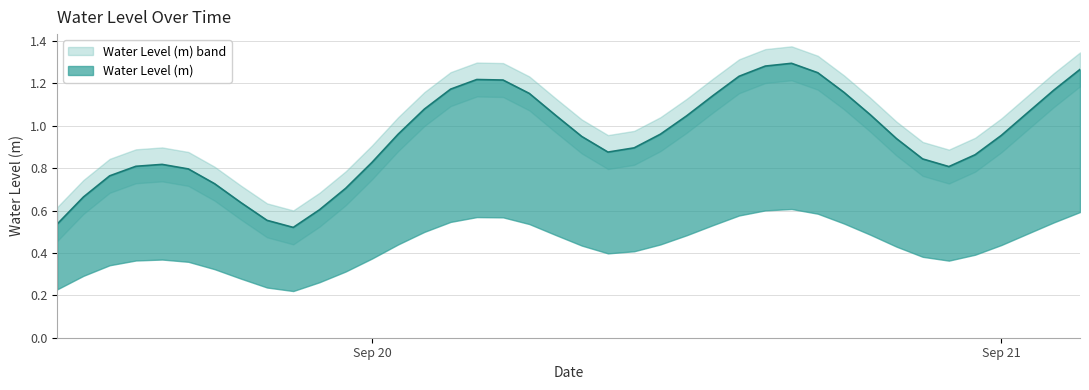

Rank the categories by value from lowest to highest.

2023-09-19 21:00:00, 2023-09-19 12:00:00, 2023-09-19 20:00:00, 2023-09-19 22:00:00, 2023-09-19 19:00:00, 2023-09-19 13:00:00, 2023-09-19 23:00:00, 2023-09-19 18:00:00, 2023-09-19 14:00:00, 2023-09-19 17:00:00, 2023-09-20 22:00:00, 2023-09-19 15:00:00, 2023-09-19 16:00:00, 2023-09-20 00:00:00, 2023-09-20 21:00:00, 2023-09-20 23:00:00, 2023-09-20 09:00:00, 2023-09-20 10:00:00, 2023-09-20 20:00:00, 2023-09-20 08:00:00, 2023-09-21 00:00:00, 2023-09-20 11:00:00, 2023-09-20 01:00:00, 2023-09-20 12:00:00, 2023-09-20 07:00:00, 2023-09-20 19:00:00, 2023-09-21 01:00:00, 2023-09-20 02:00:00, 2023-09-20 13:00:00, 2023-09-20 06:00:00, 2023-09-20 18:00:00, 2023-09-21 02:00:00, 2023-09-20 03:00:00, 2023-09-20 05:00:00, 2023-09-20 04:00:00, 2023-09-20 14:00:00, 2023-09-20 17:00:00, 2023-09-21 03:00:00, 2023-09-20 15:00:00, 2023-09-20 16:00:00